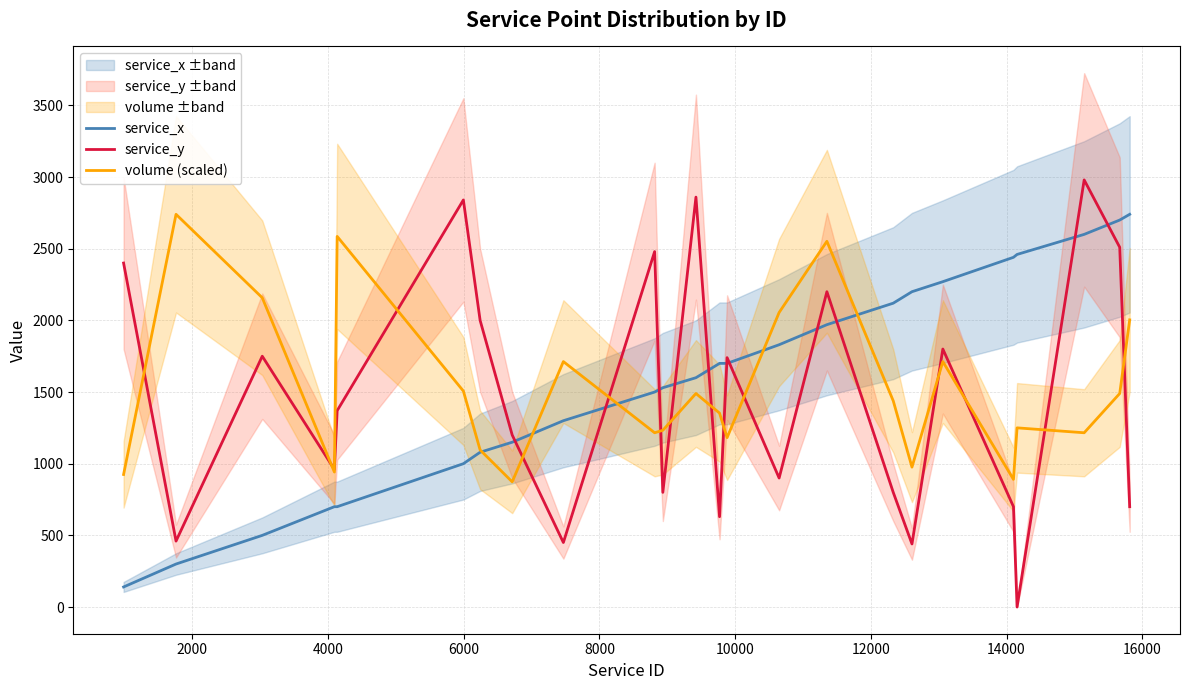

What is the lowest value of the volume (scaled) series?

873.4